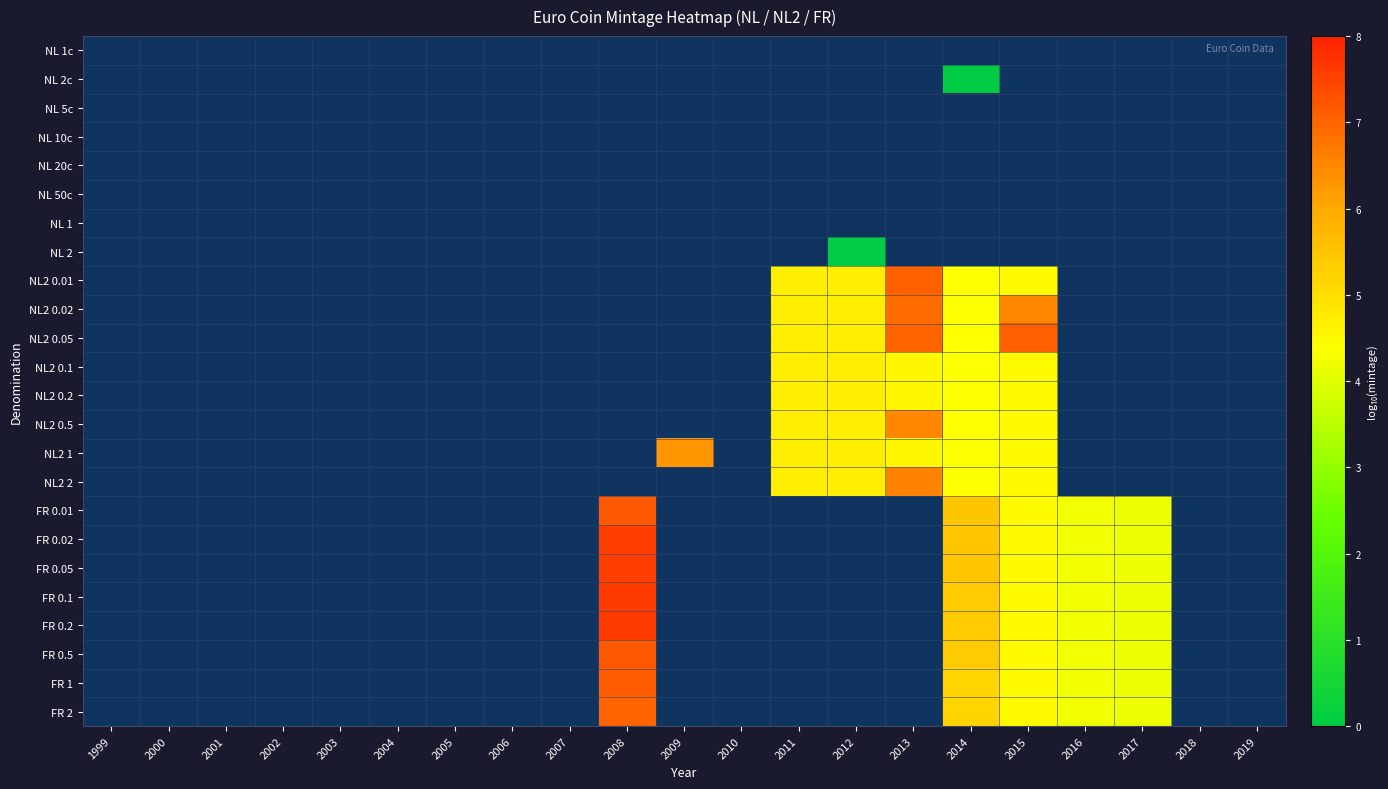

How many series are shown in this chart?

24